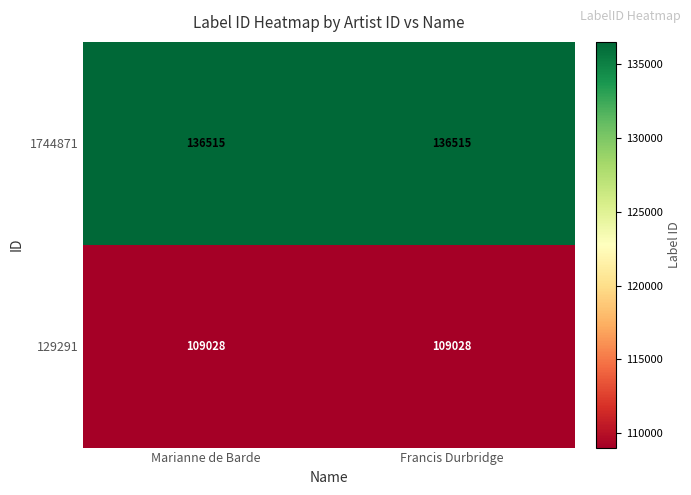

The 129291 series shows 109028 at Marianne de Barde. True or false?

True